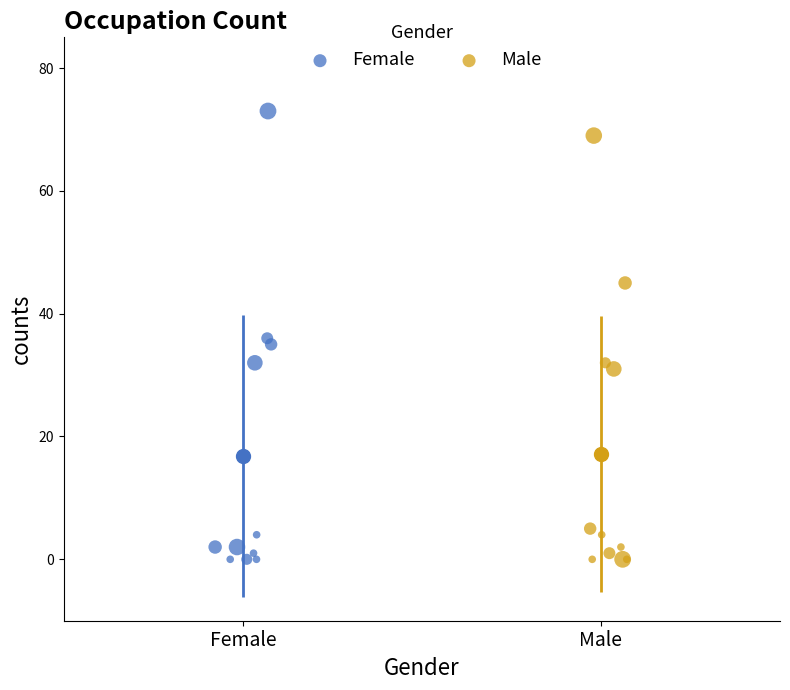

Which series has the widest spread of Y values?

Female